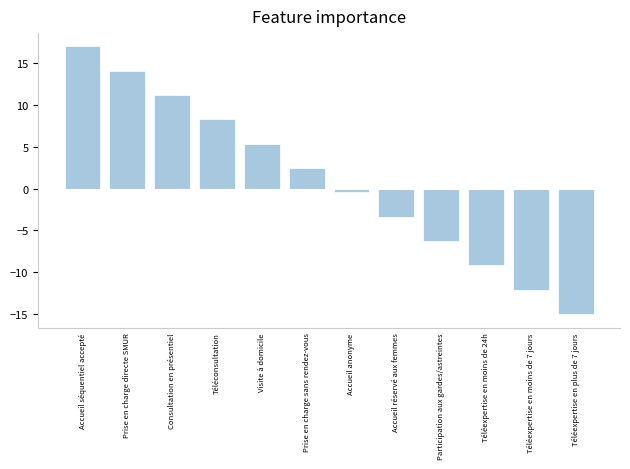

What is the difference between the maximum and minimum values?

32.0